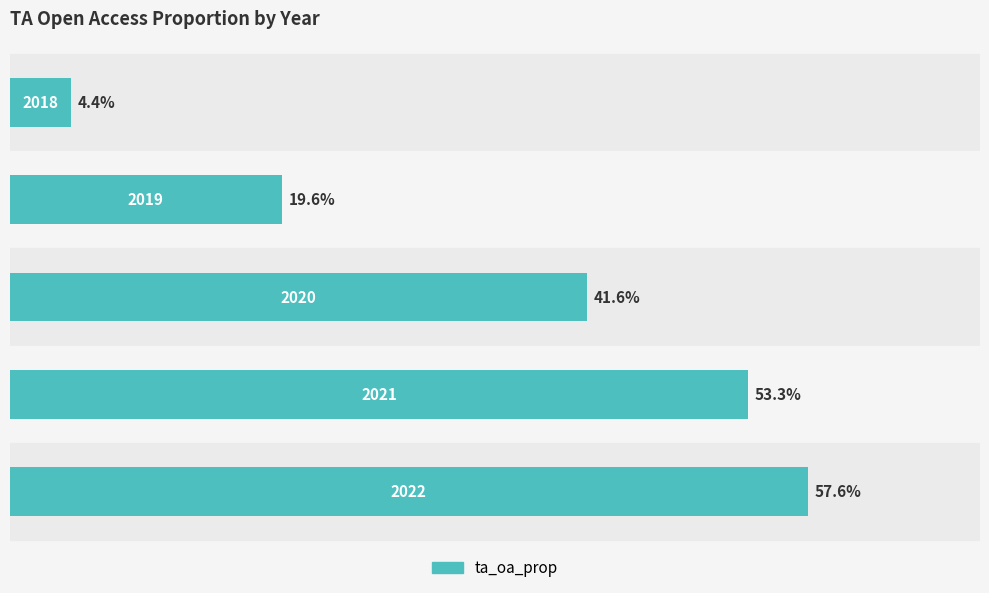

What is the sum of all values?

1.8